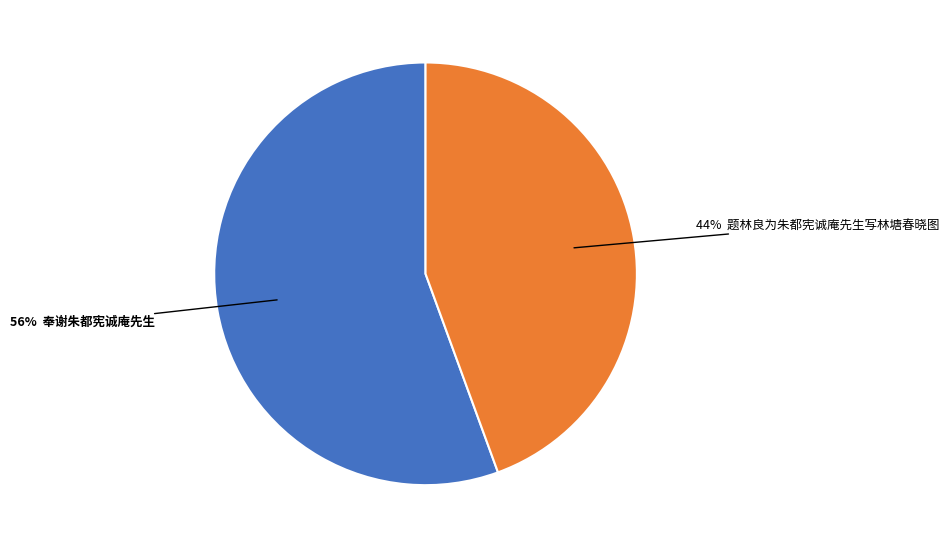

Is there a majority slice in this chart?

Yes